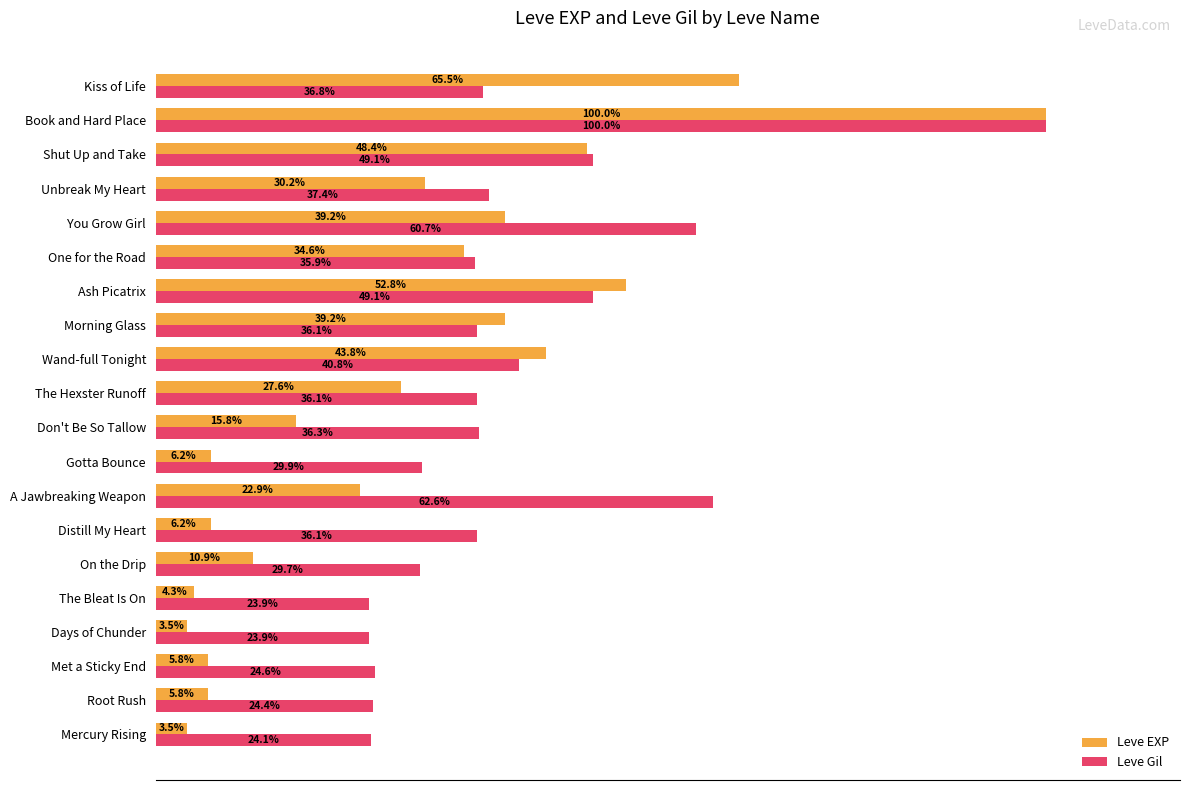

At which category does the chart reach its peak across all series?

Book and Hard Place